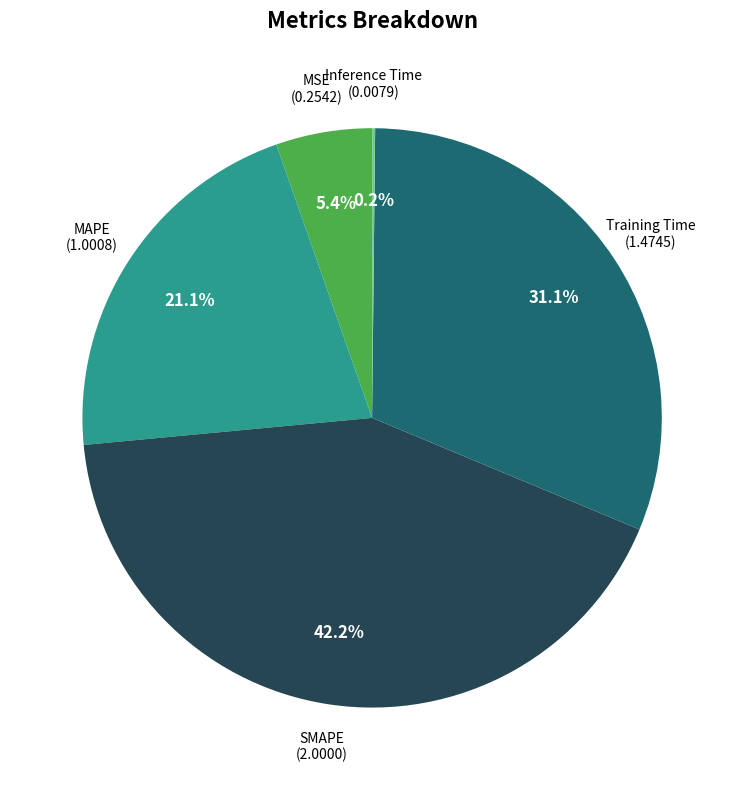

What is the ratio of the value at SMAPE to the value at MAPE?

2.0